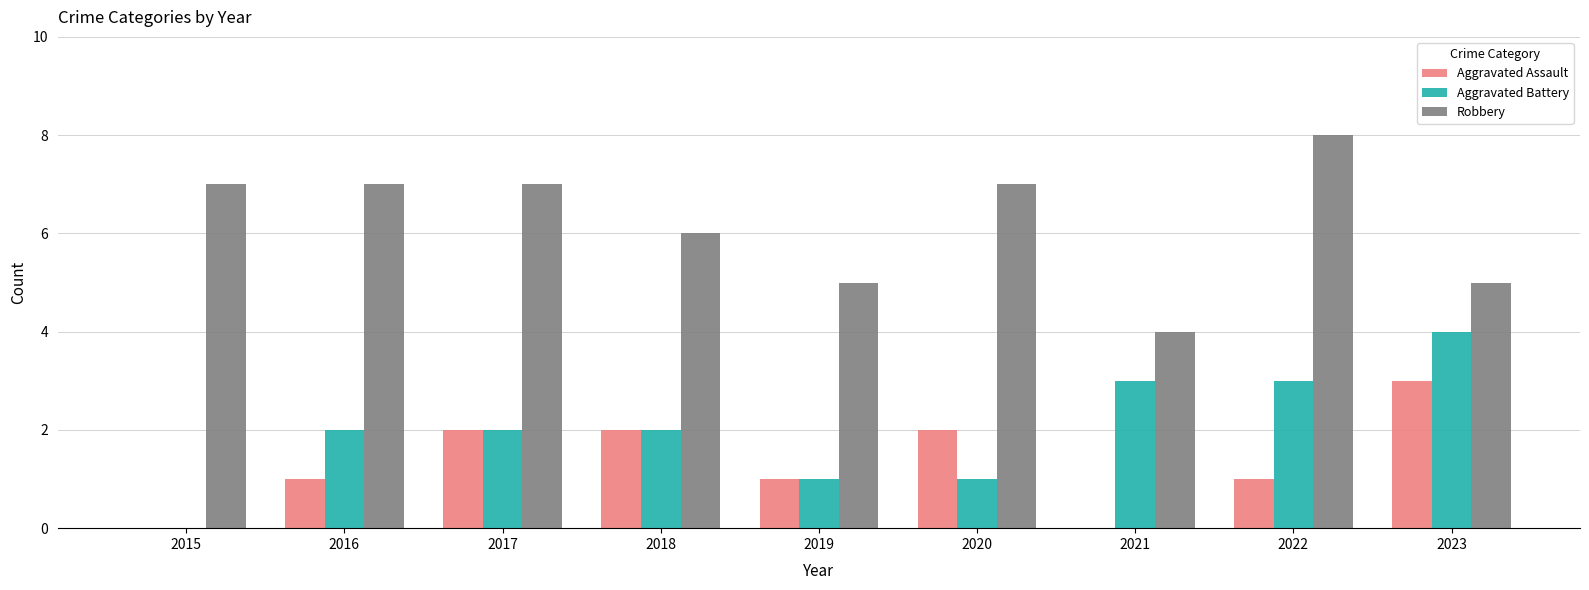

What is the sum of all Aggravated Assault values?

12